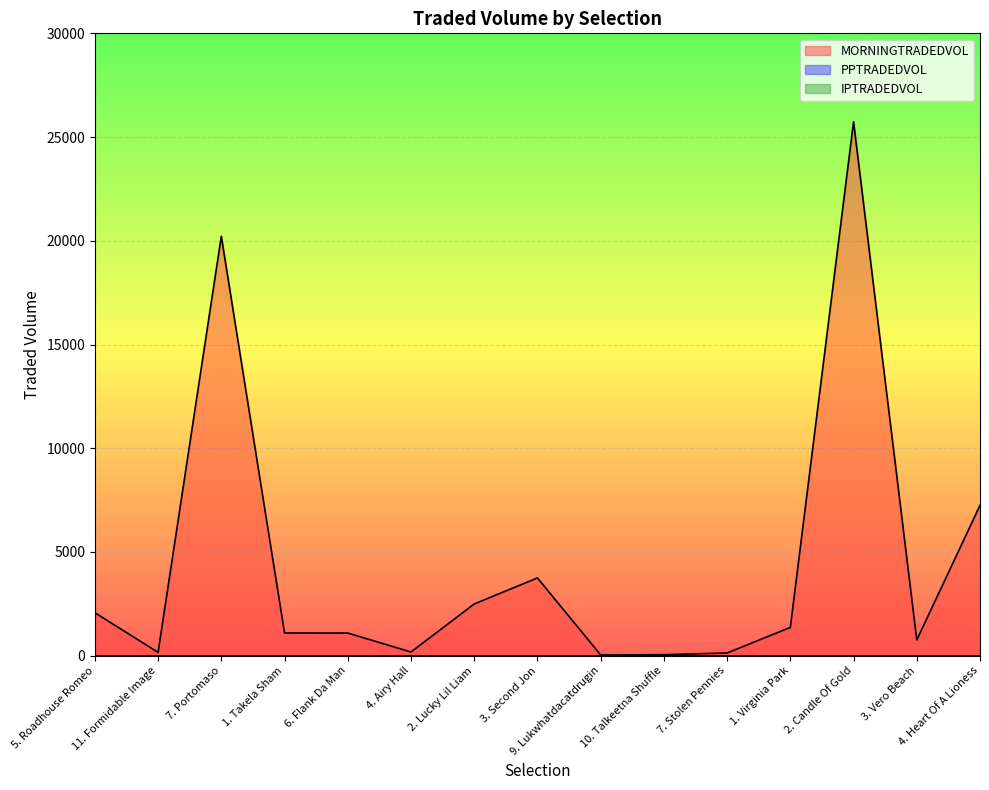

What is the label of the 4th point from the right?

1. Virginia Park